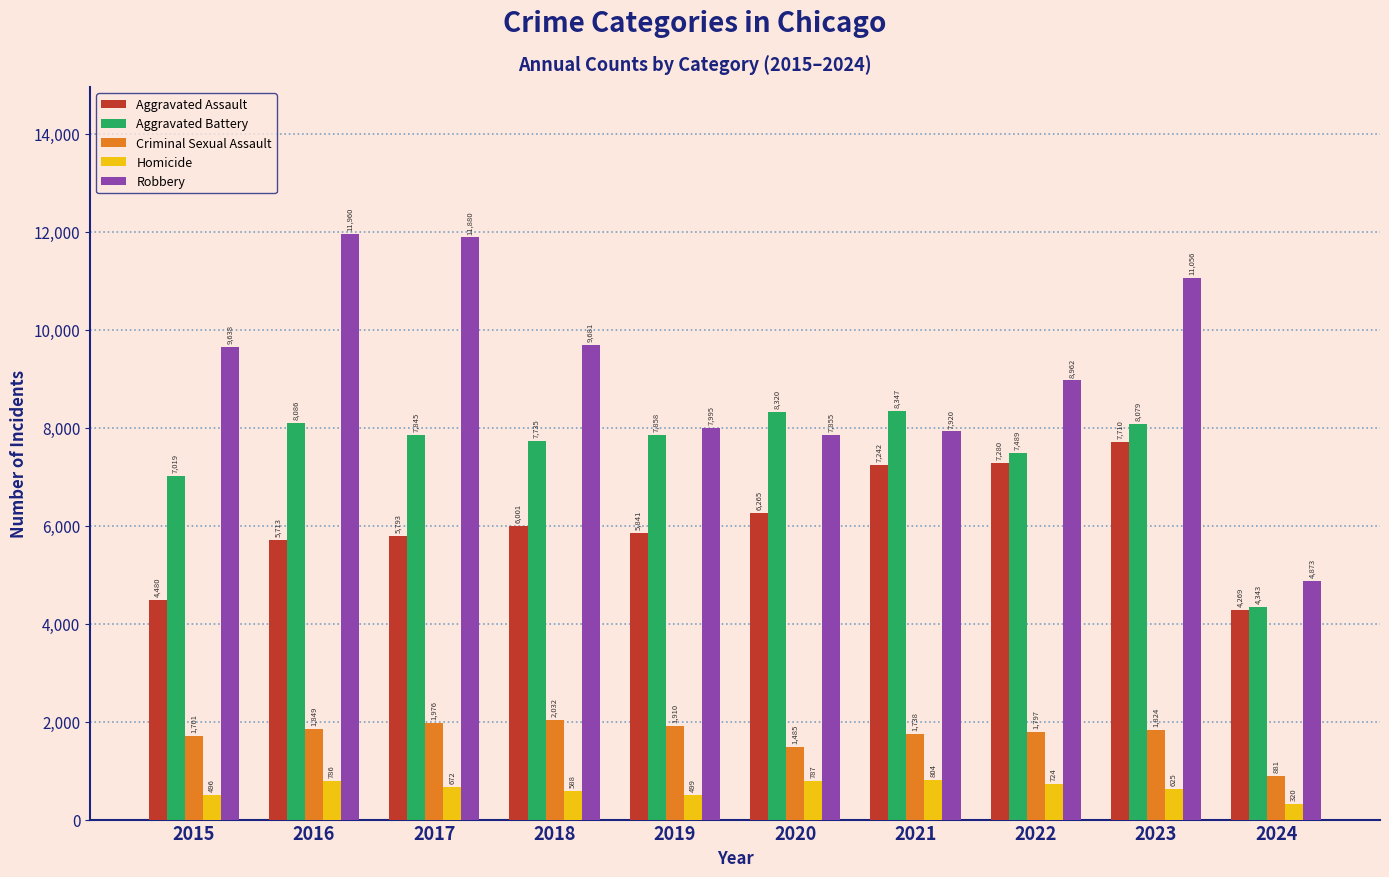

What is the maximum value for Aggravated Battery?

8347